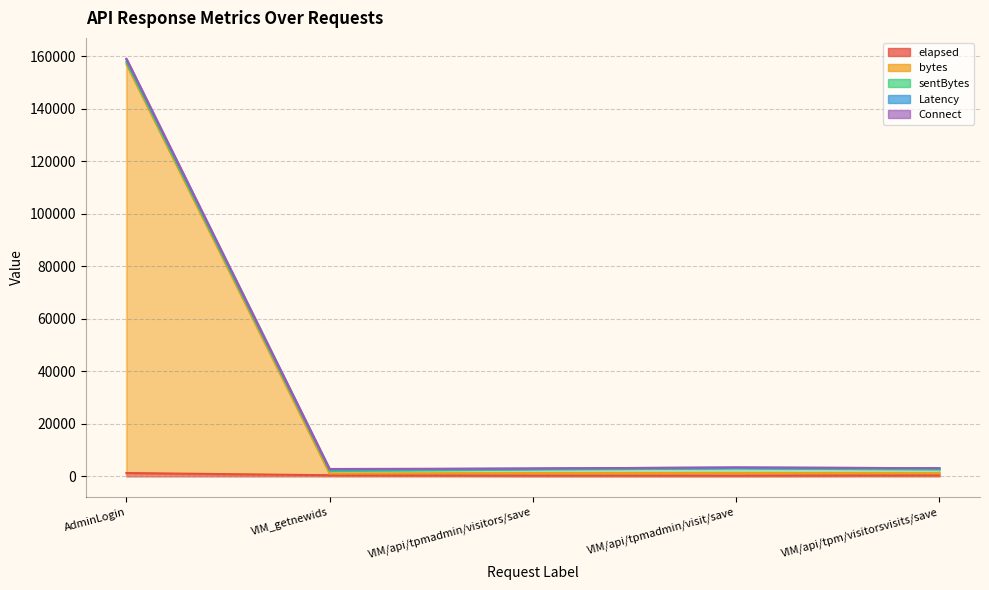

What is the label of the 5th point from the left?

VIM/api/tpm/visitorsvisits/save